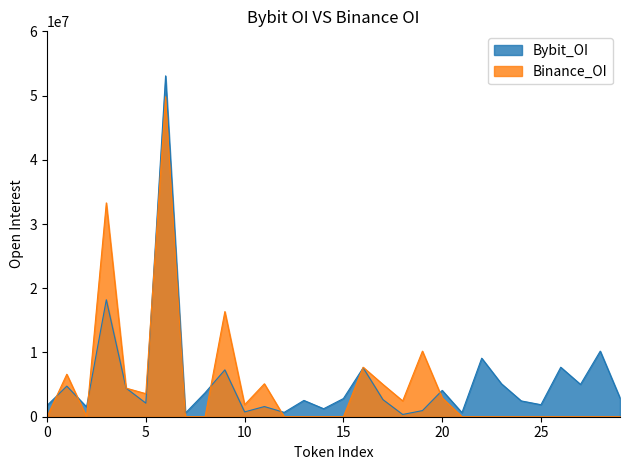

How many values in the Bybit_OI series are below 2829500?

15